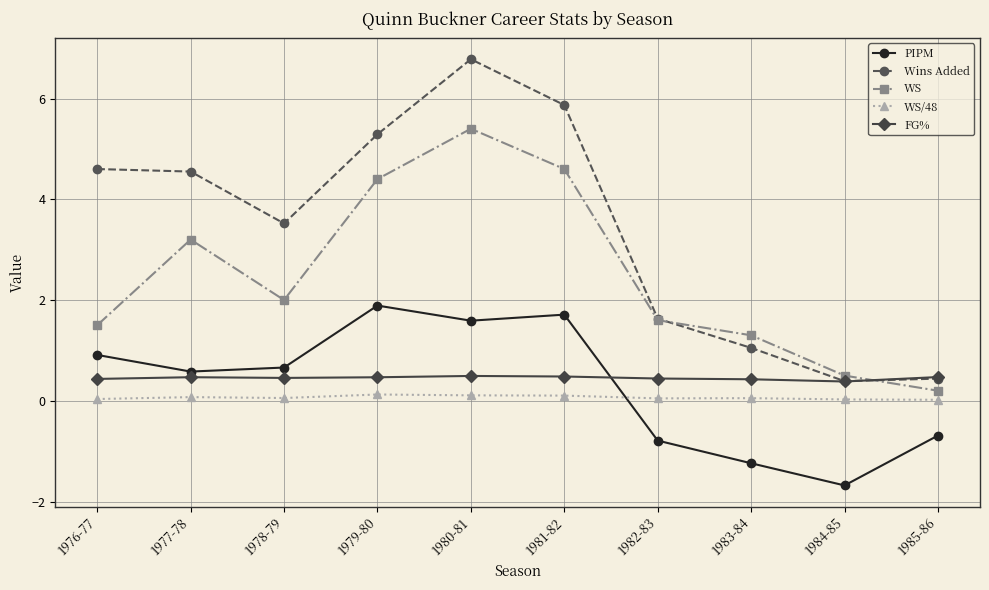

What is the label of the 3rd point from the left?

1978-79